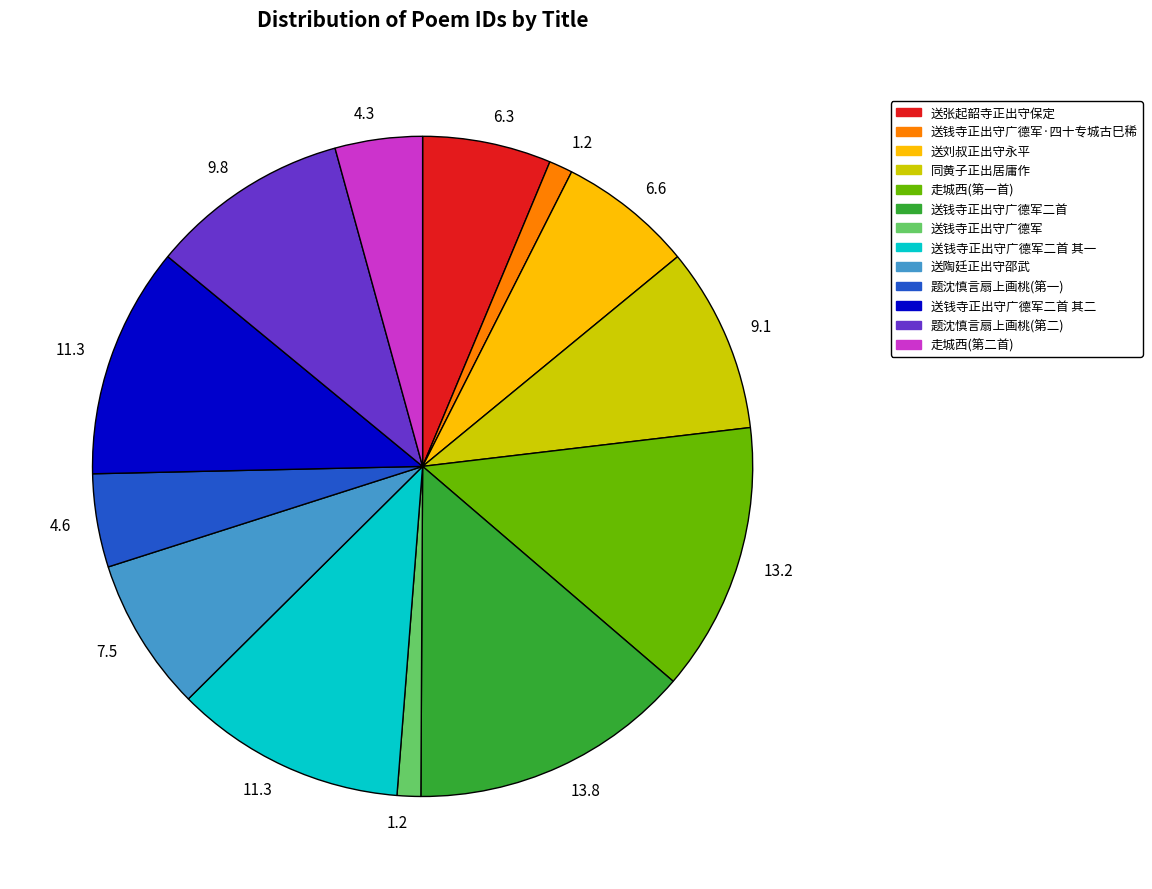

Does any single category account for the majority?

No